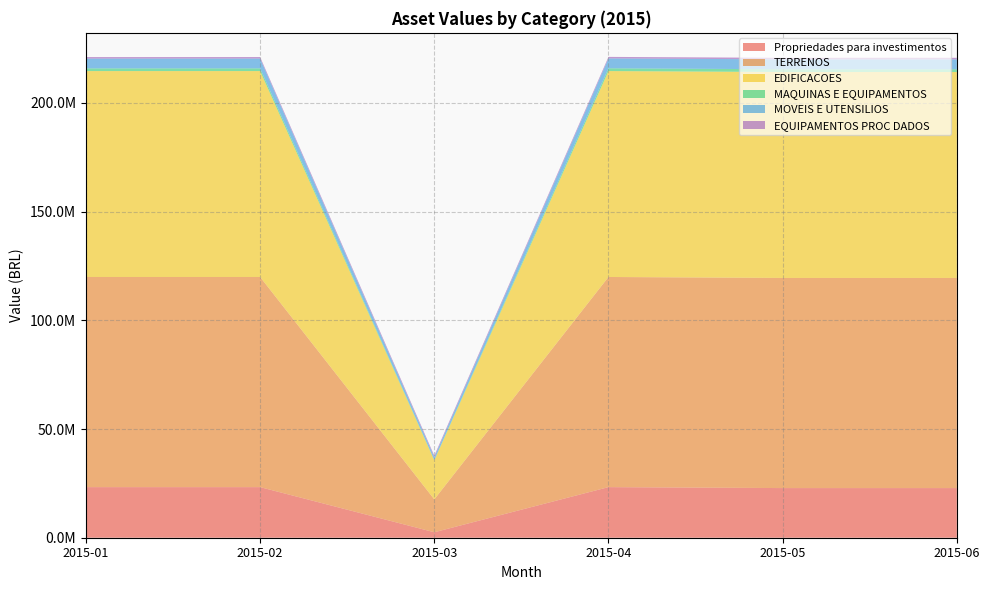

Reading left to right, list all the values displayed in this chart.

Propriedades para investimentos: 23273374.0	23273374.0	2516528.0	23273374.0	22833030.0	22833030.0
TERRENOS: 96661966.7	96661966.7	15124156.7	96661966.7	96661966.7	96661966.7
EDIFICACOES: 94718003.9	94718003.9	17977174.4	94718003.9	94718003.9	94718003.9
MAQUINAS E EQUIPAMENTOS: 1230409.0	1241969.0	207180.9	1271712.5	1271712.5	1271712.5
MOVEIS E UTENSILIOS: 4507718.0	4507718.0	1171929.7	4547232.0	4553932.4	4564456.2
EQUIPAMENTOS PROC DADOS: 696702.5	696702.5	717276.4	700932.9	700932.9	700932.9